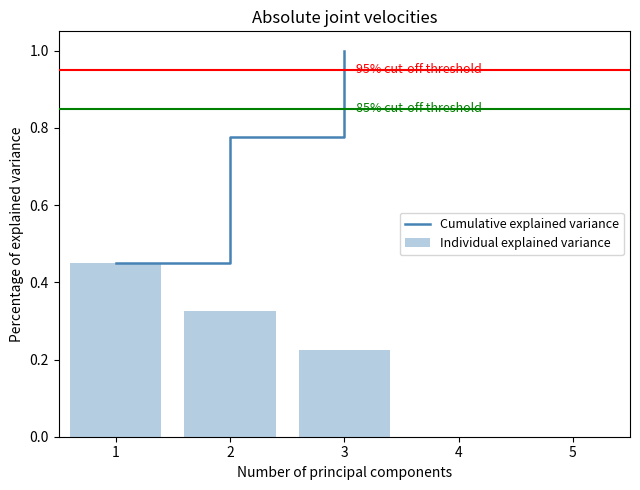

The Individual explained variance series shows 0.1 at 3. True or false?

False